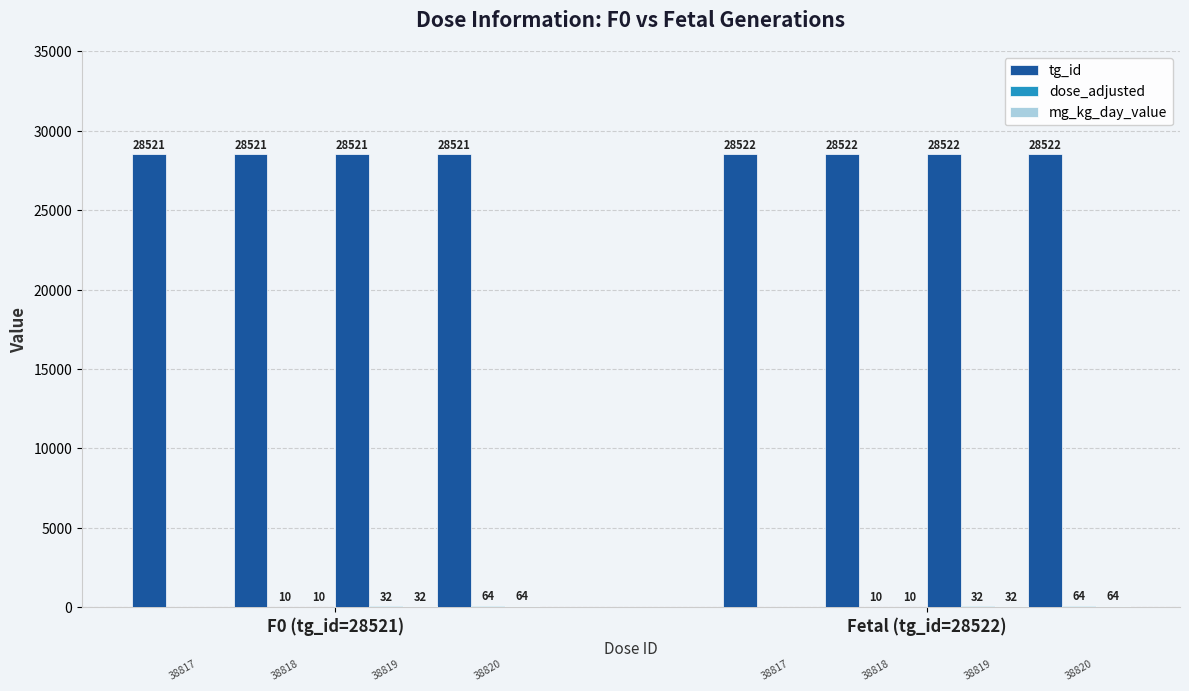

What is the sum of all tg_id values?

228172